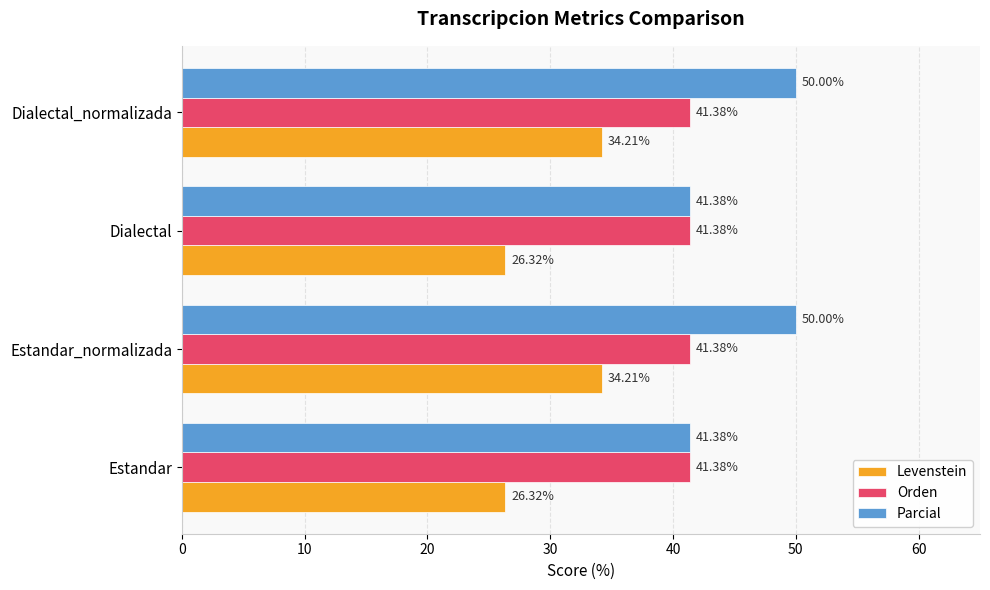

Which series has the widest spread of values?

Parcial